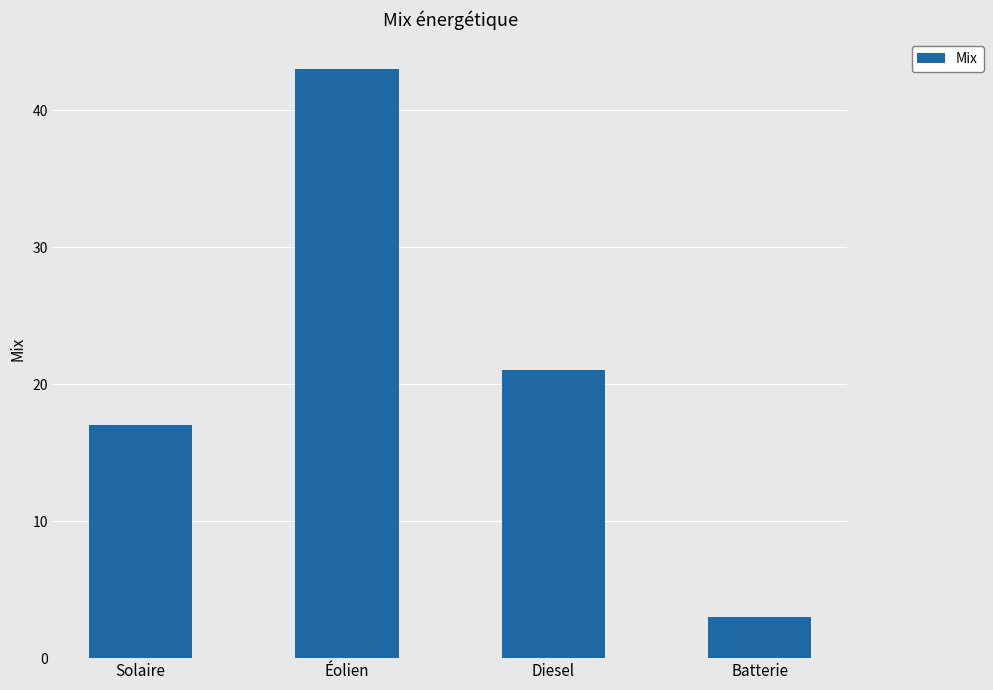

What position from the left is Batterie?

4